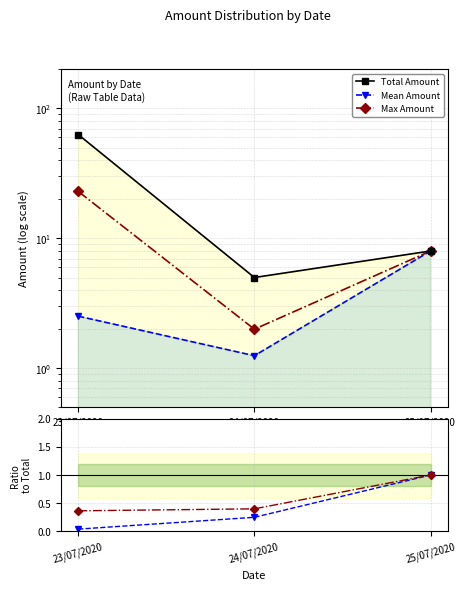

Reading left to right, list all the values displayed in this chart.

Total Amount: 23/07/2020=63.0	24/07/2020=5.0	25/07/2020=8.0
Mean Amount: 23/07/2020=2.5	24/07/2020=1.2	25/07/2020=8.0
Max Amount: 23/07/2020=23.0	24/07/2020=2.0	25/07/2020=8.0
Mean/Total: 23/07/2020=0.0	24/07/2020=0.2	25/07/2020=1.0
Max/Total: 23/07/2020=0.4	24/07/2020=0.4	25/07/2020=1.0